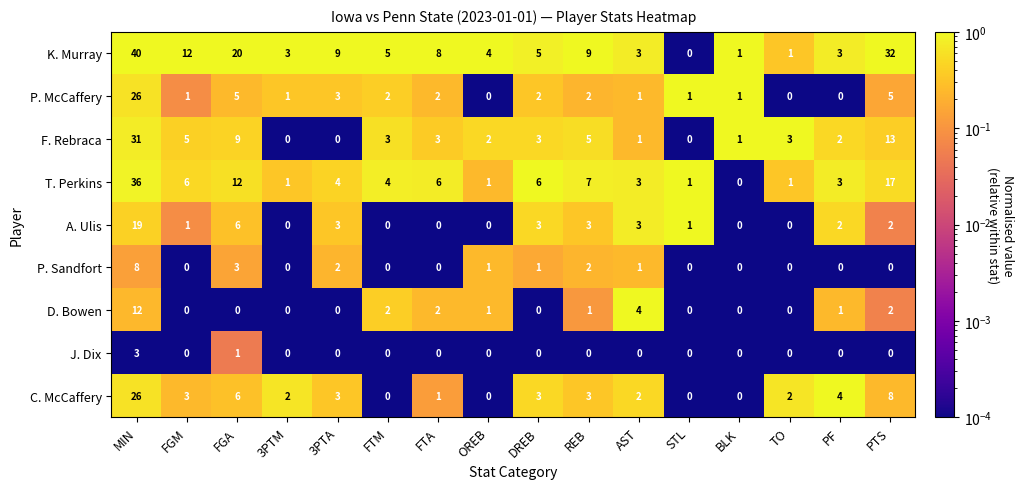

At which label does P. McCaffery first exceed 2?

MIN